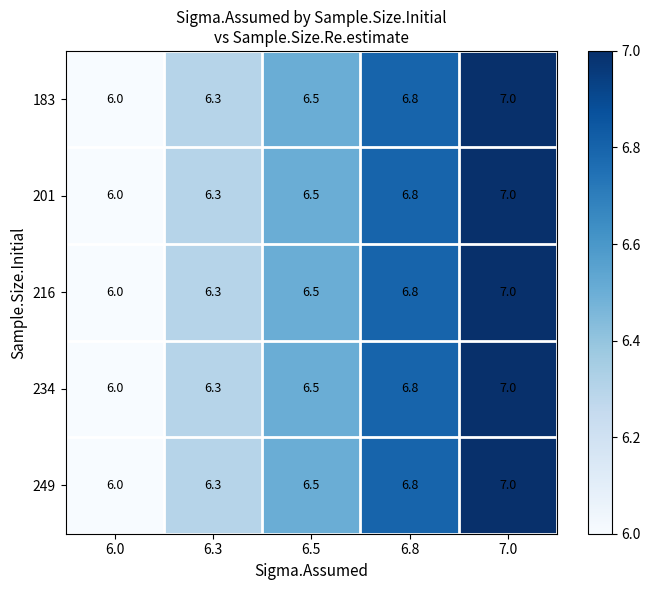

What is the difference between the 183 values at 6.8 and 6.5?

0.3